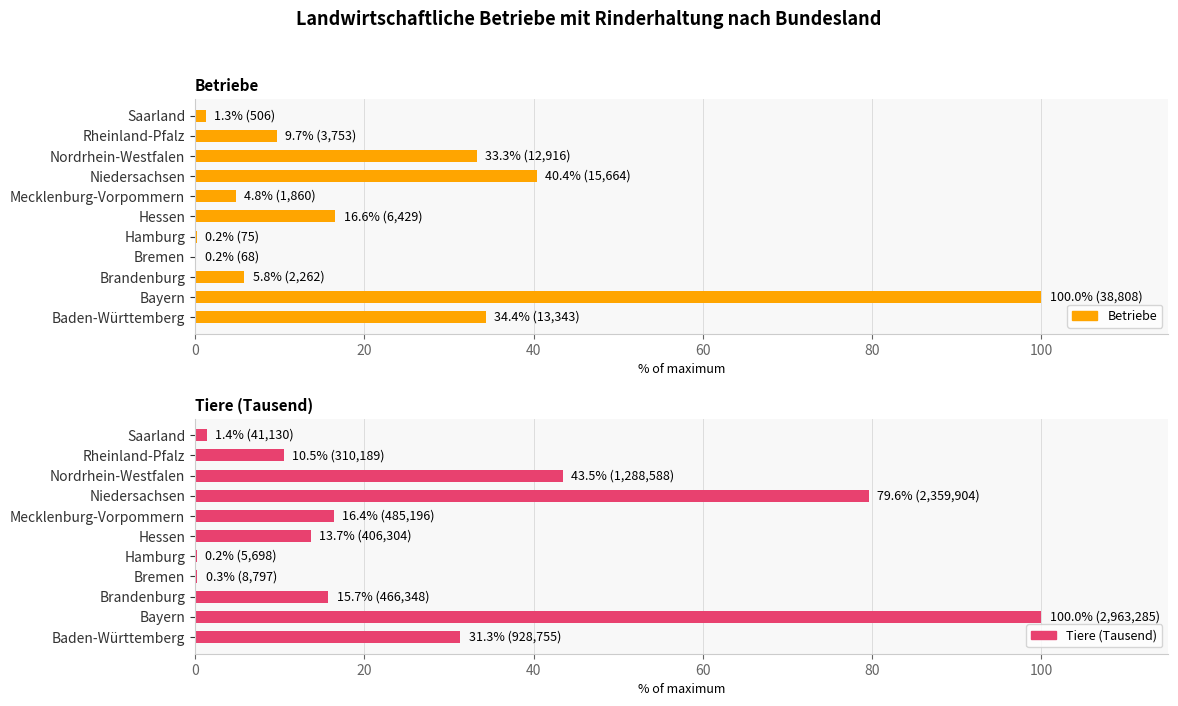

What is the average value of the Betriebe series?

22.4